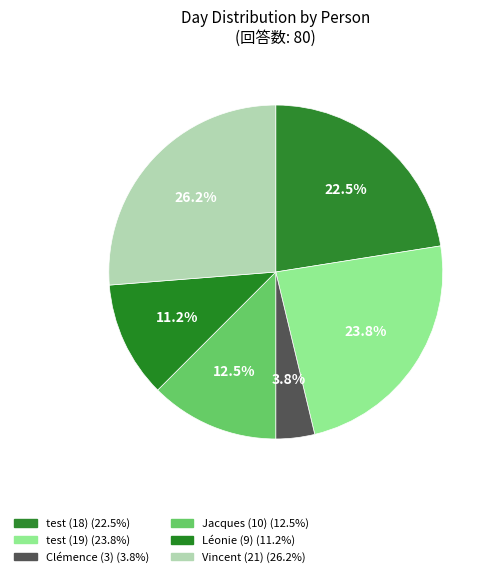

What is the ratio of the value at Clémence (3) to the value at Jacques (10)?

0.3